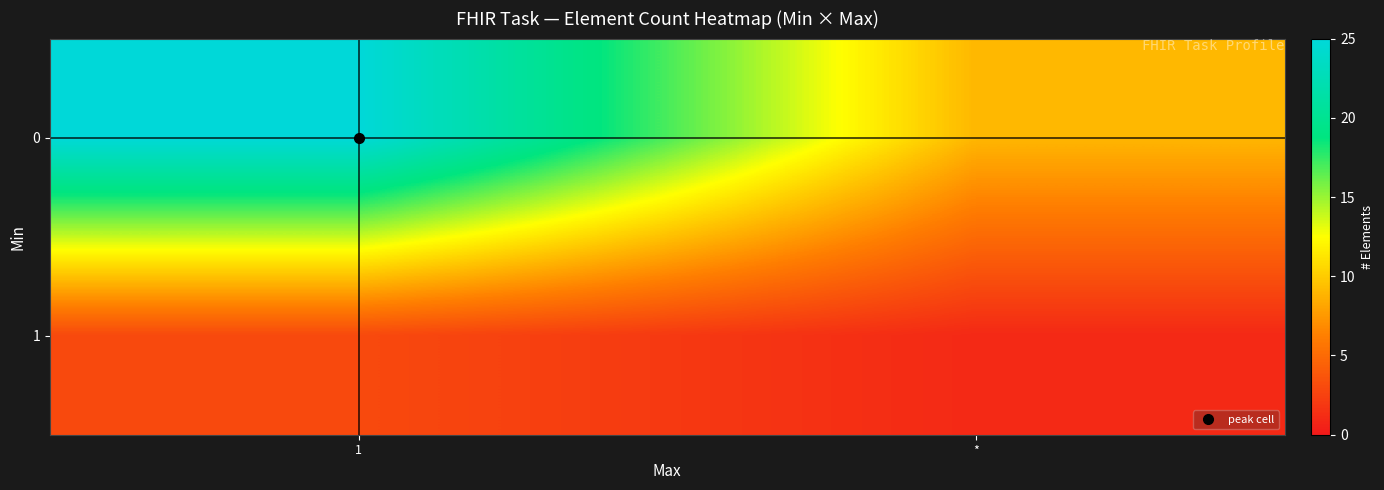

Reading right to left, extract all data points from this chart.

0: *=9	1=25
1: *=1	1=3